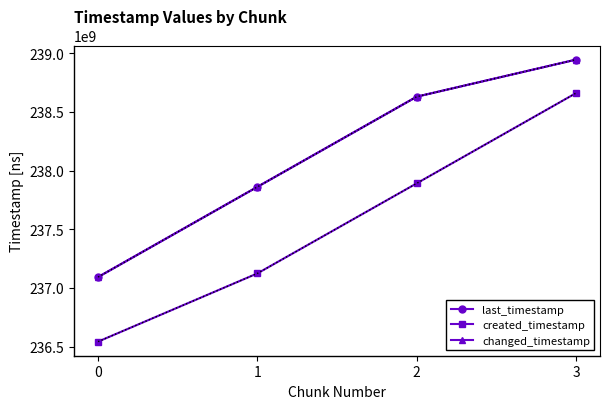

How many changed_timestamp values are between 237861530838 and 238946585518?

3